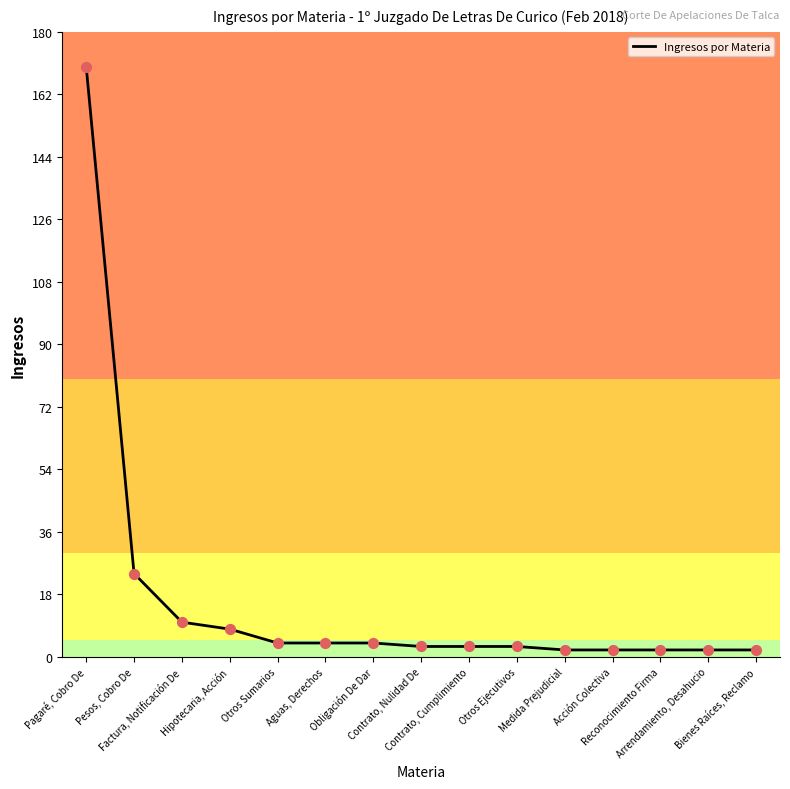

What is the change in value from Obligación De Dar to Otros Ejecutivos?

-1